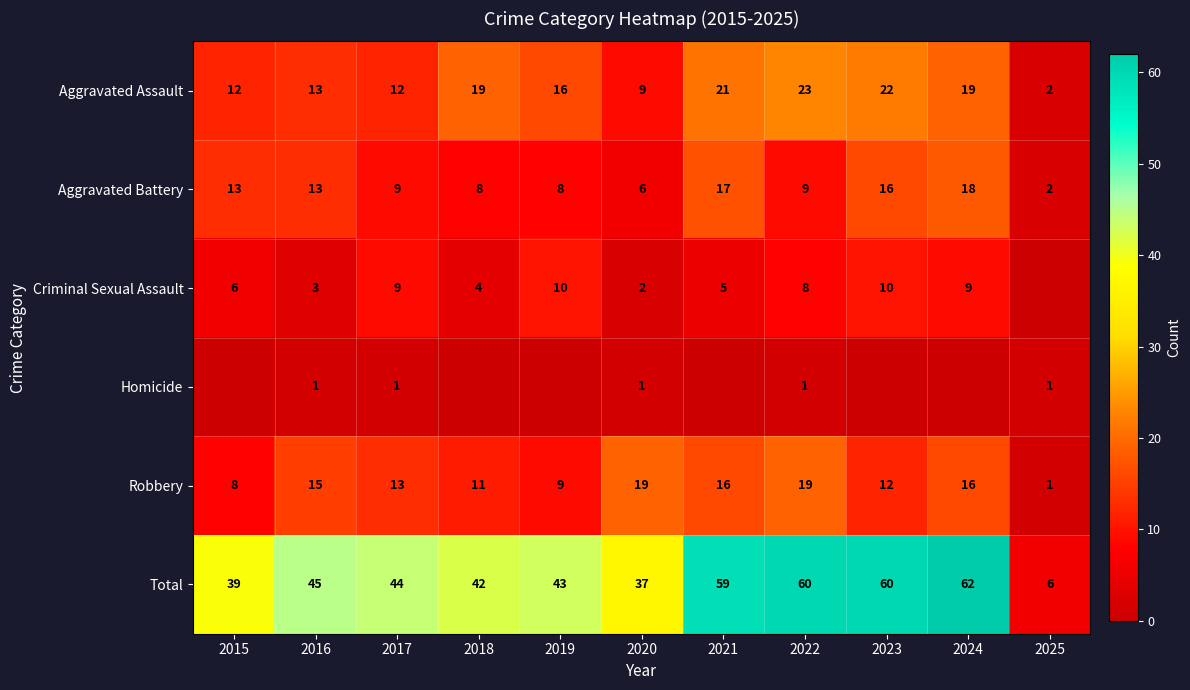

What is the total value across all series at 2025?

12